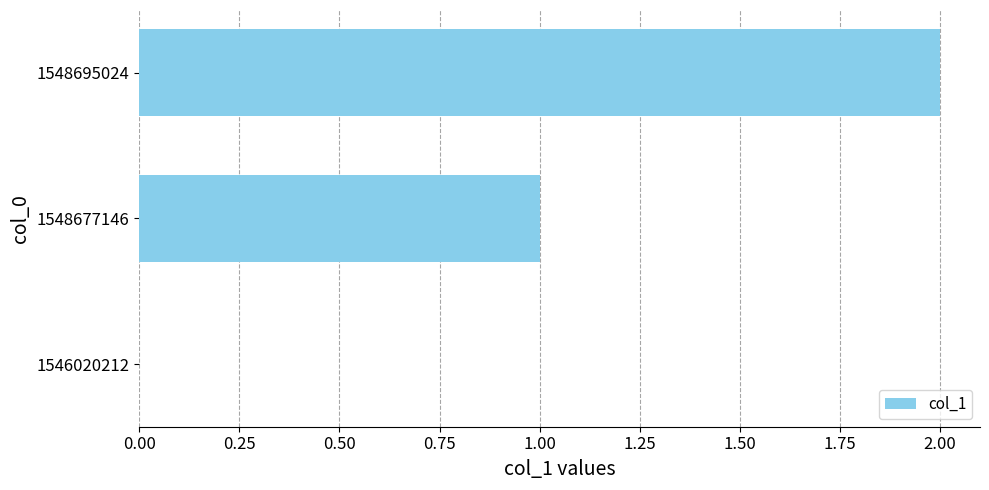

Are the bars horizontal?

Yes